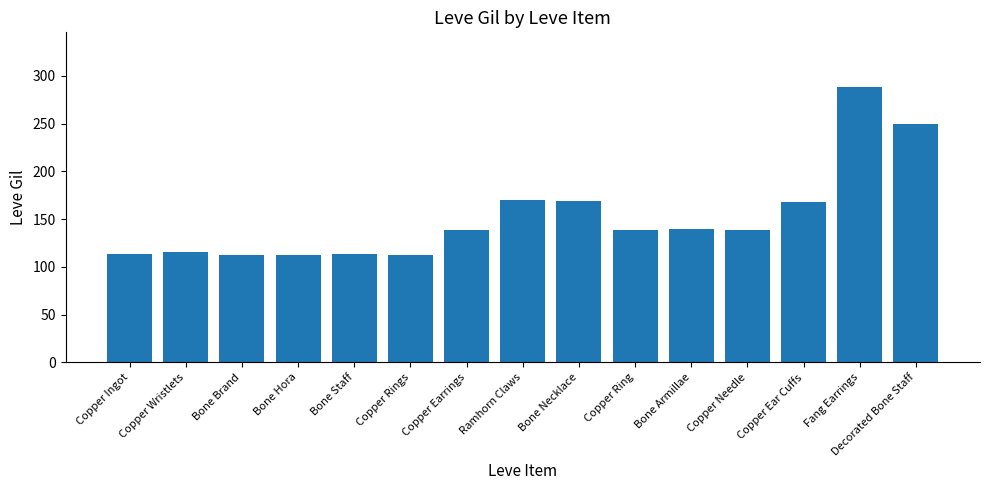

How many data points are less than 139?

6